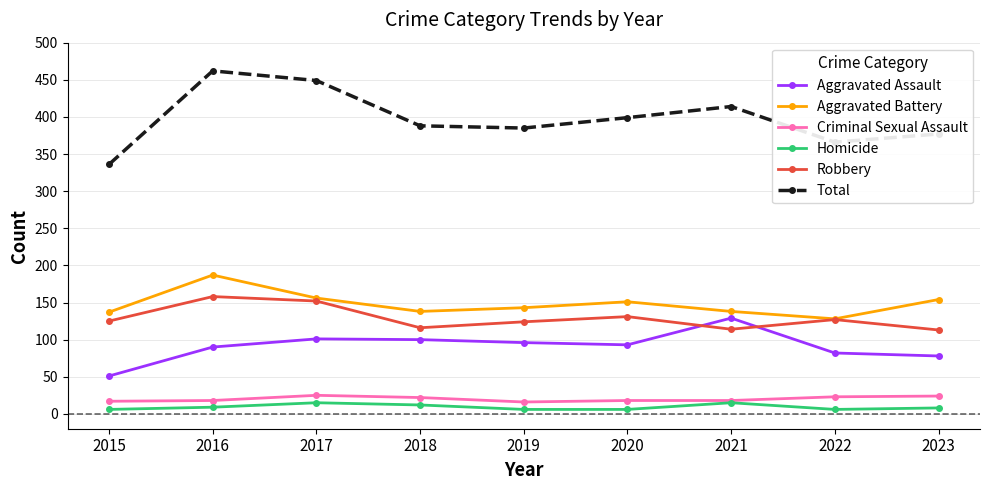

The value of Aggravated Battery at 2019 is 143. True or false?

True